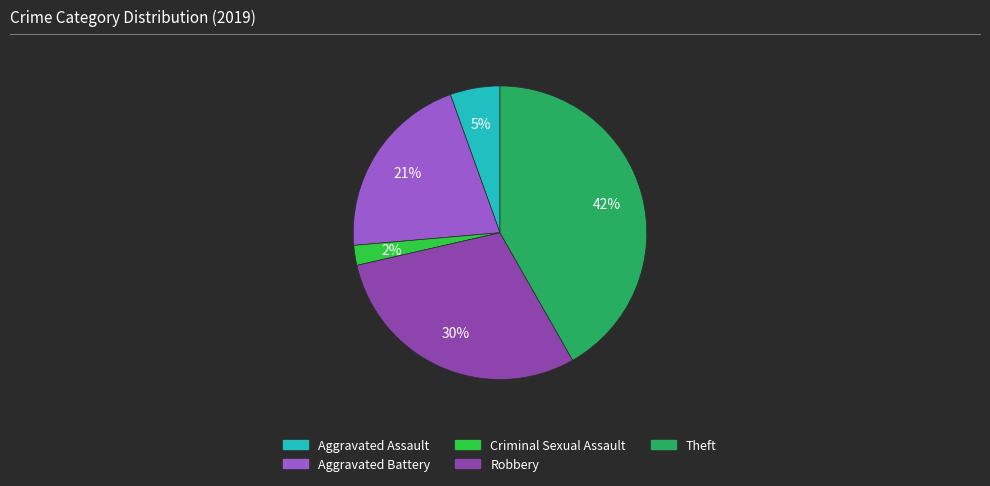

Is there any slice that represents more than half of the pie?

No